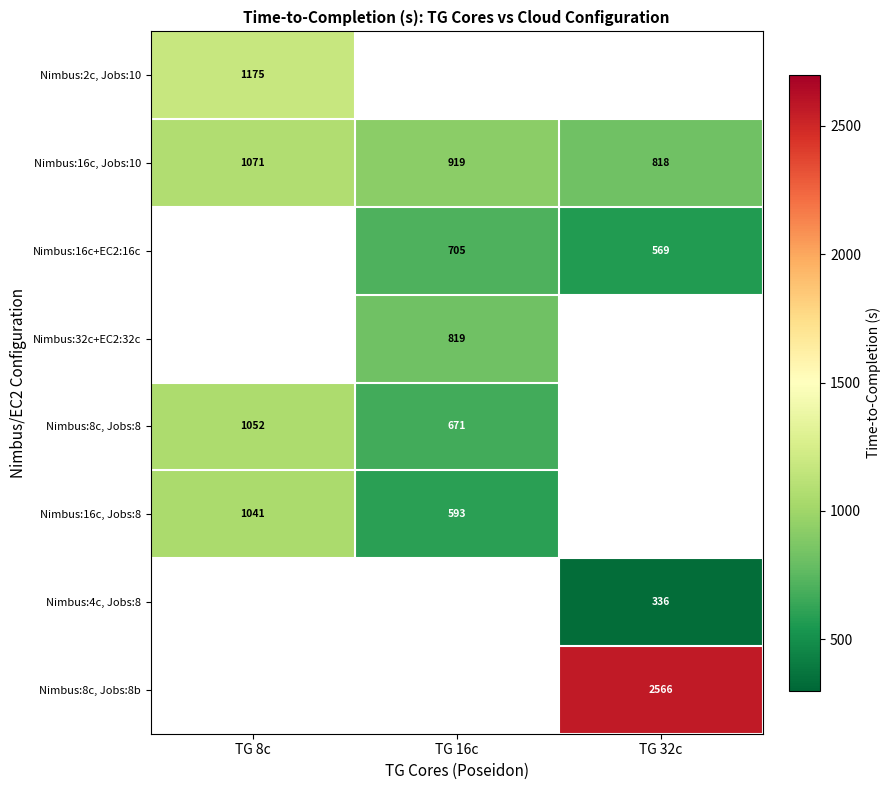

What is the sum of the Nimbus:8c, Jobs:8 values at TG 8c and TG 16c?

1722.8